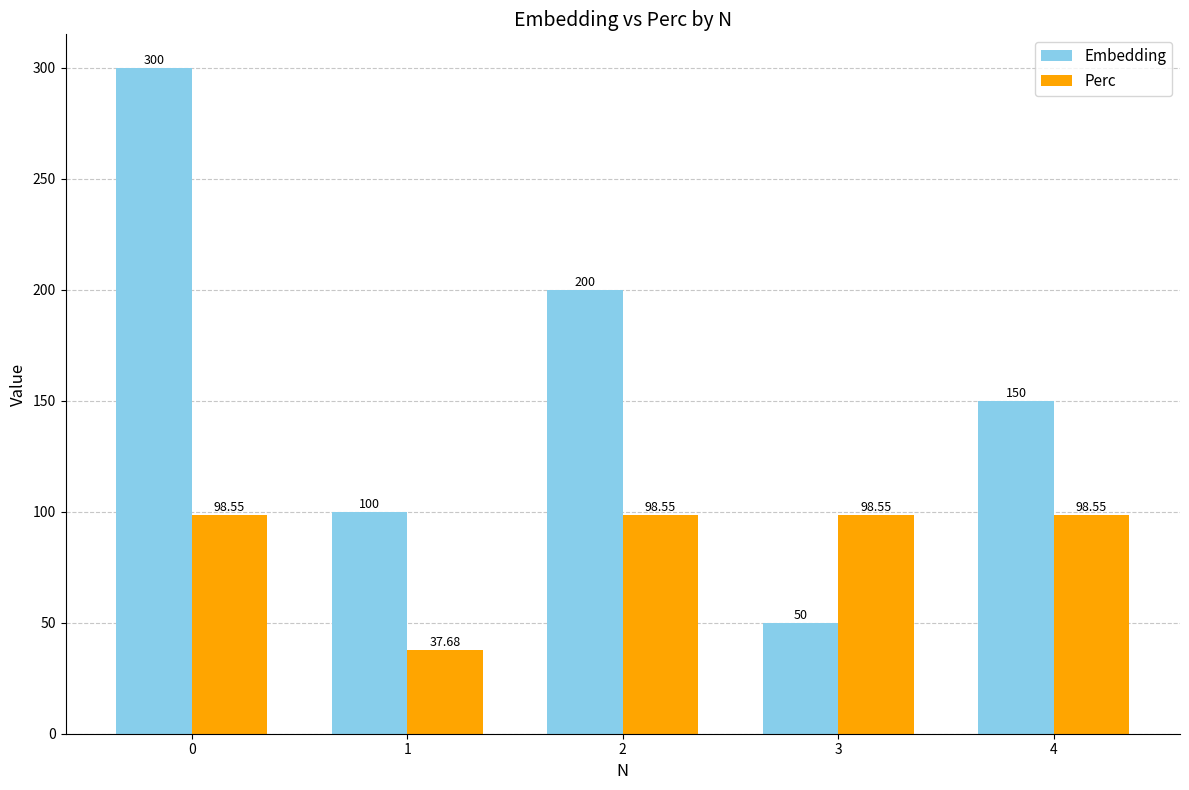

List the series in order of their overall mean, highest first.

Embedding, Perc